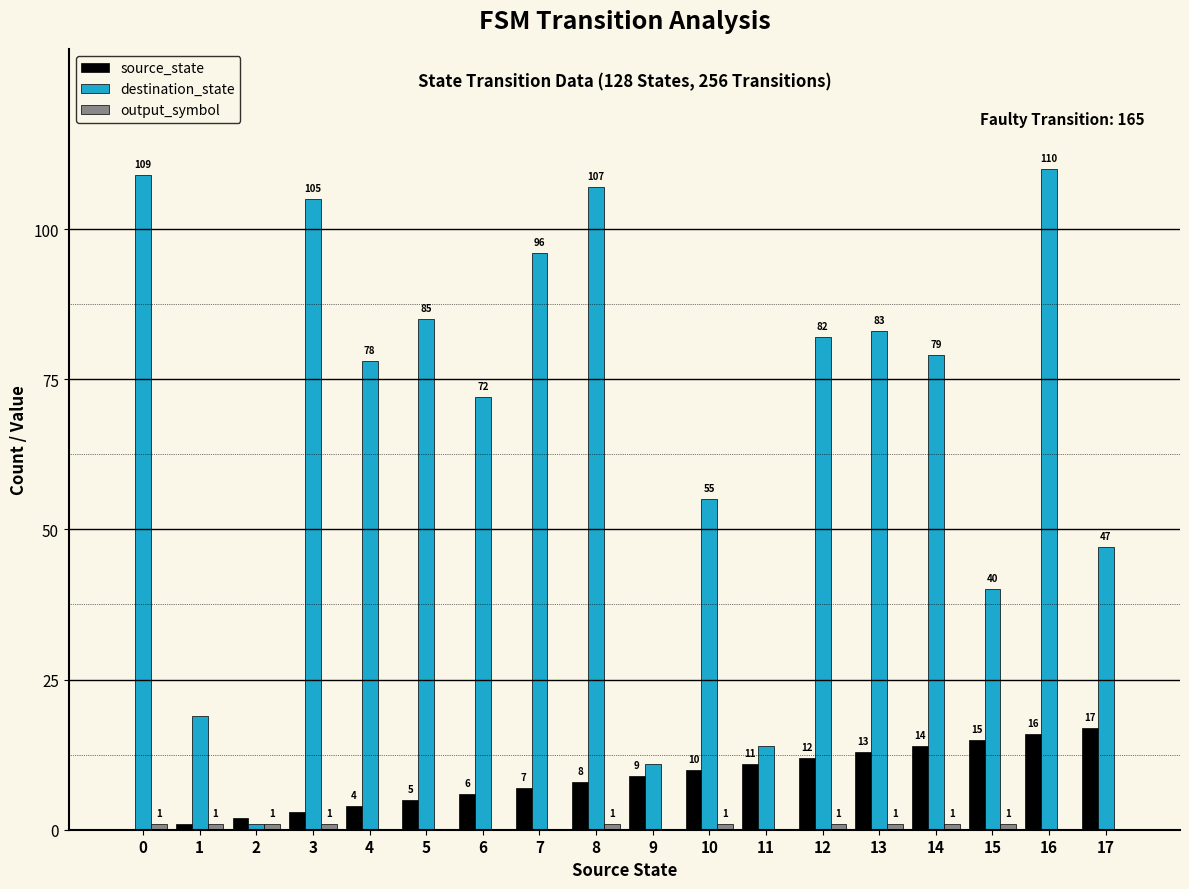

How many series are shown in this chart?

3